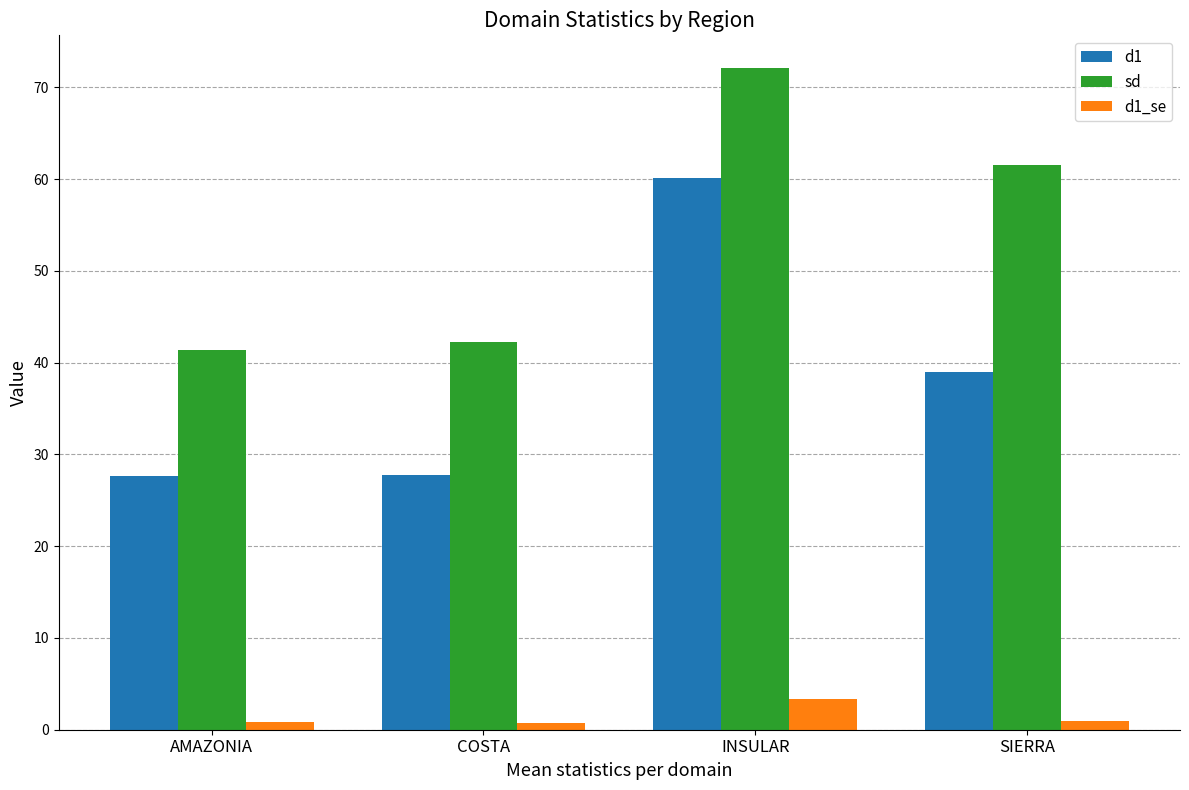

What is the difference between the highest and lowest values at AMAZONIA?

40.5